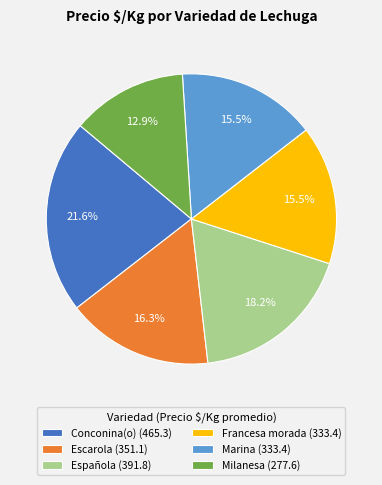

Approximately how many times larger is the value at Escarola (351.1) compared to Conconina(o) (465.3)?

0.8